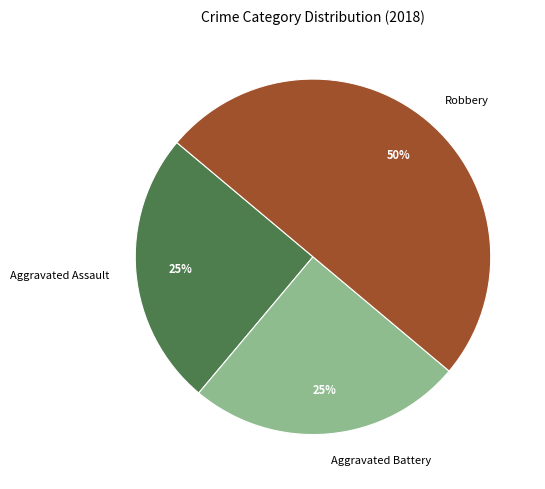

To the nearest percent, what portion does Aggravated Battery represent?

25%